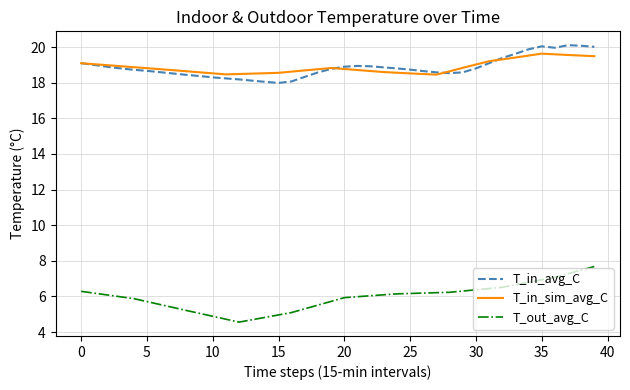

True or false: T_out_avg_C and T_in_sim_avg_C cross at least once.

False